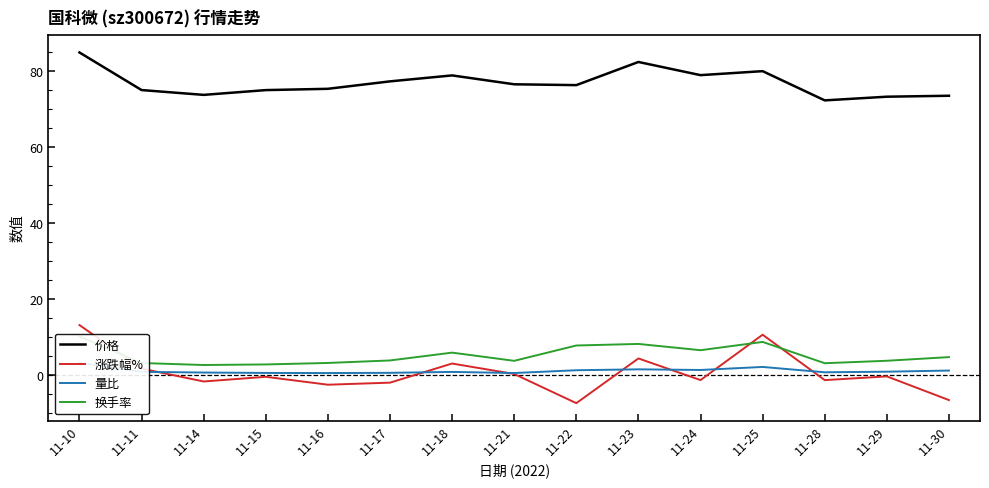

What is the sum of the 涨跌幅% values at 11-24 and 11-21?

-1.0